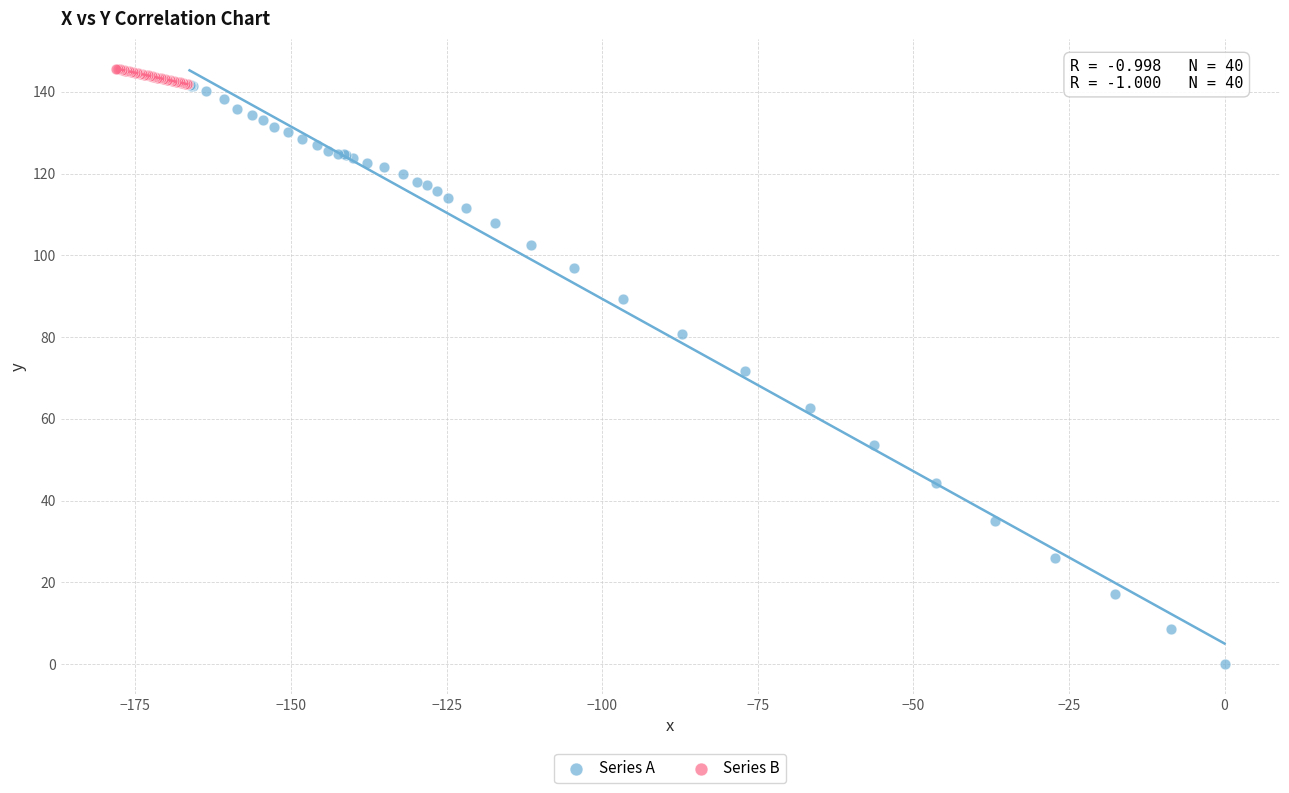

Which series reaches the minimum Y coordinate?

Series A